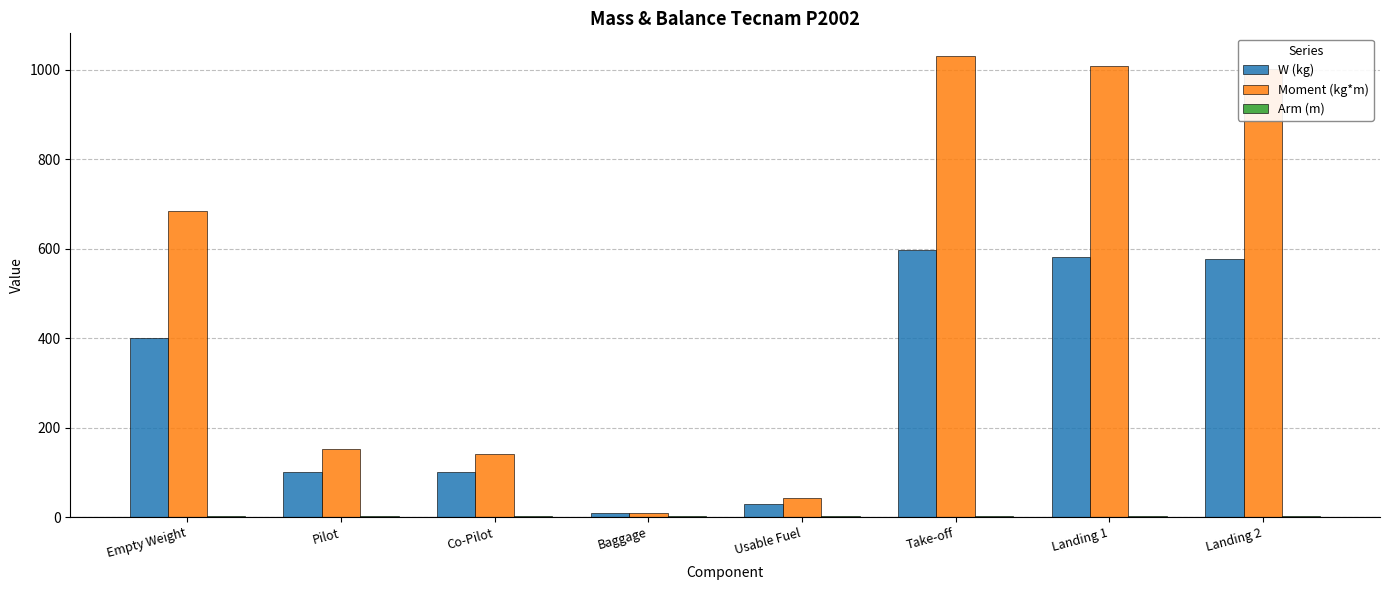

The Moment (kg*m) series shows 216.4 at Co-Pilot. True or false?

False